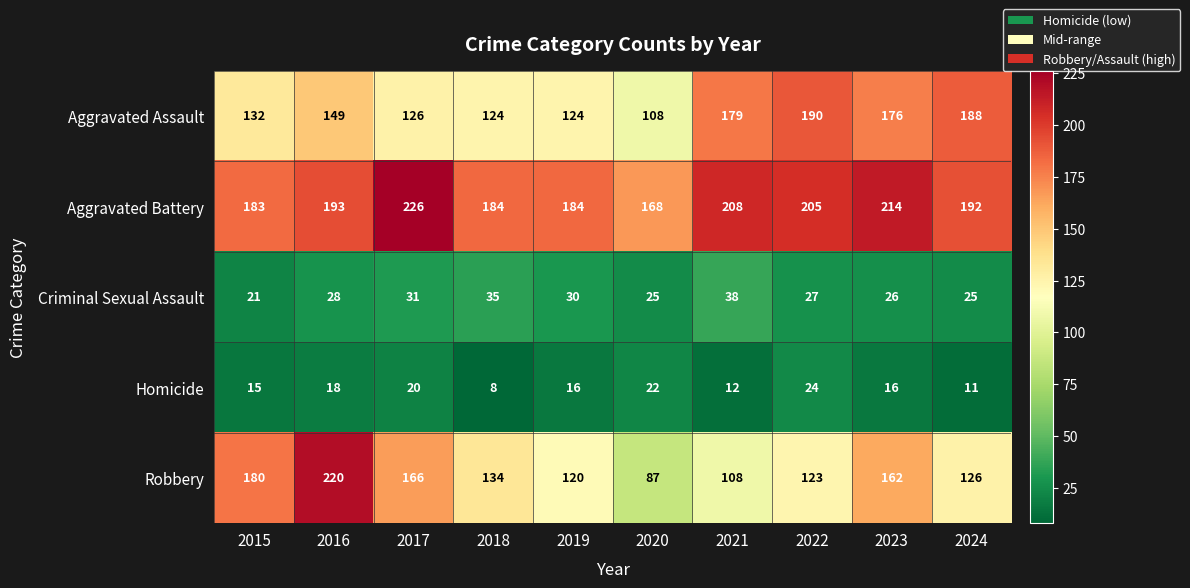

What is the difference between the highest and lowest values at 2024?

181